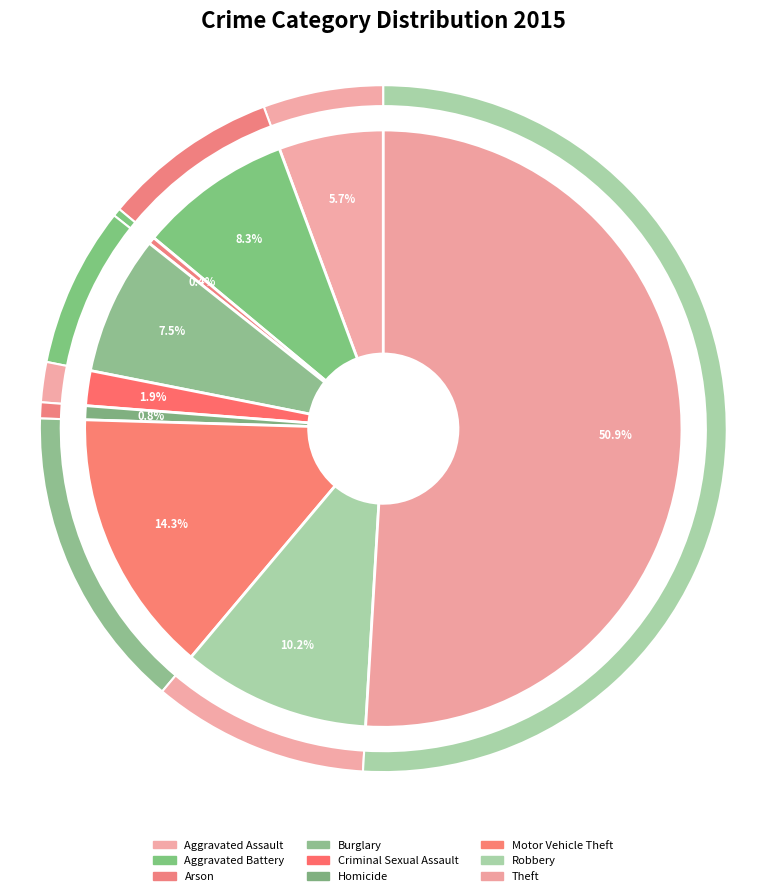

Count the number of slices in the pie.

9